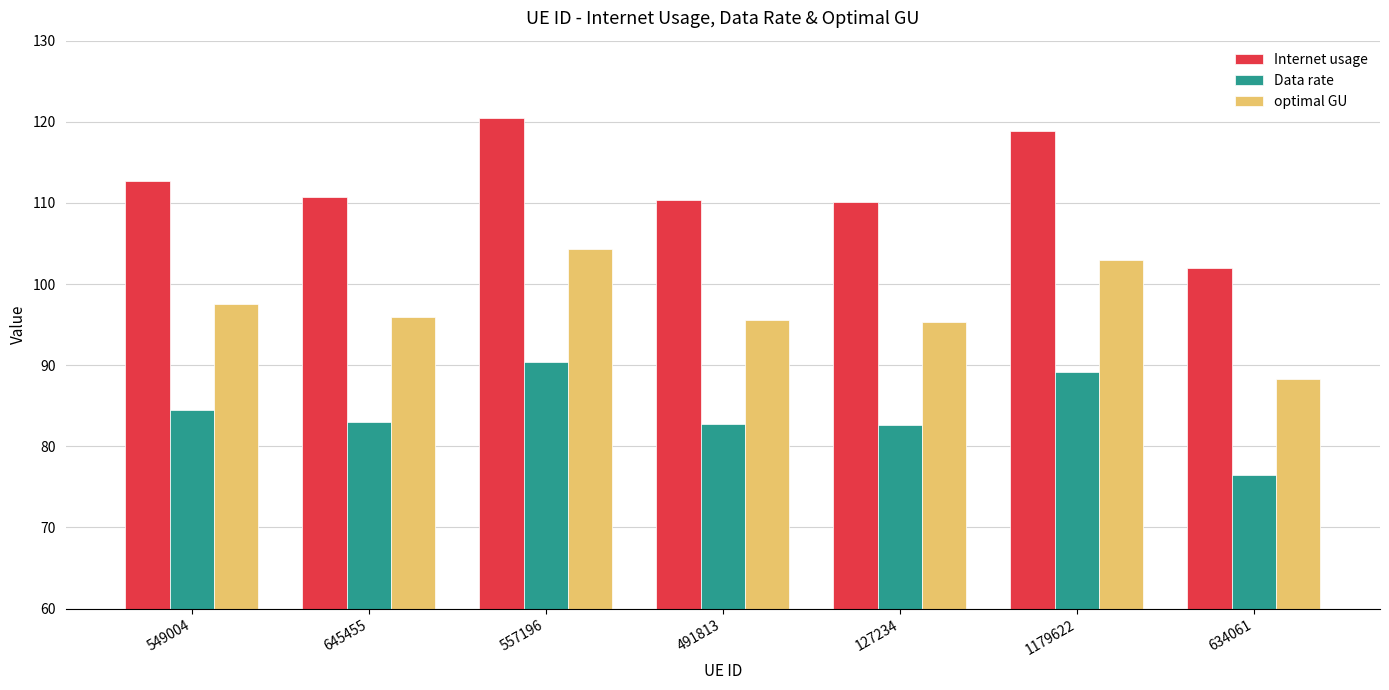

What is the label of the 5th bar from the right?

557196